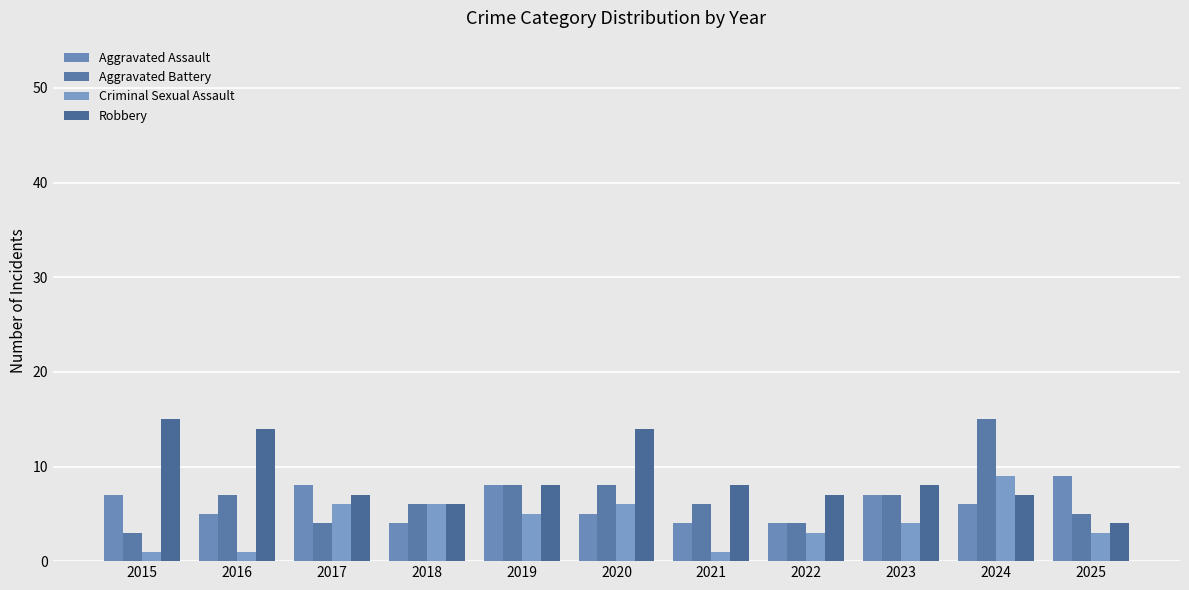

True or false: Robbery has a value of 6 at 2015.

False